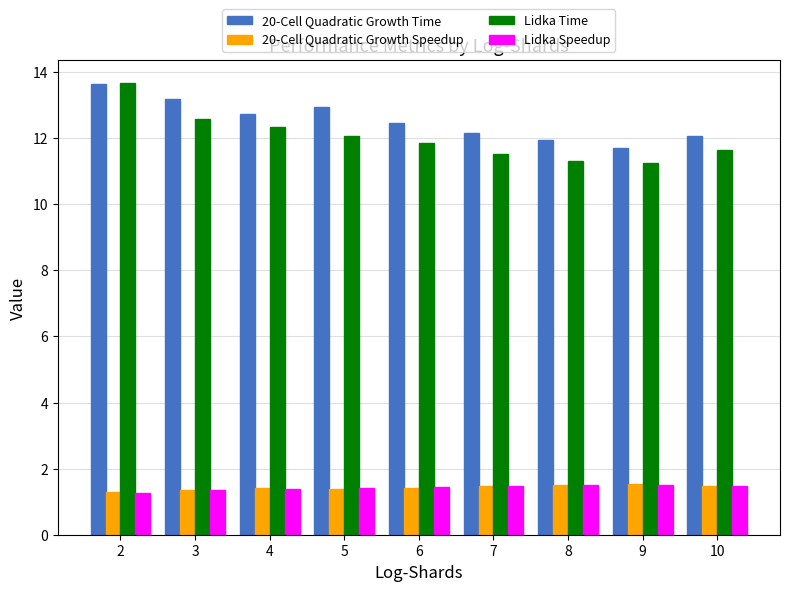

What is the difference between the highest and lowest values at 5?

11.6